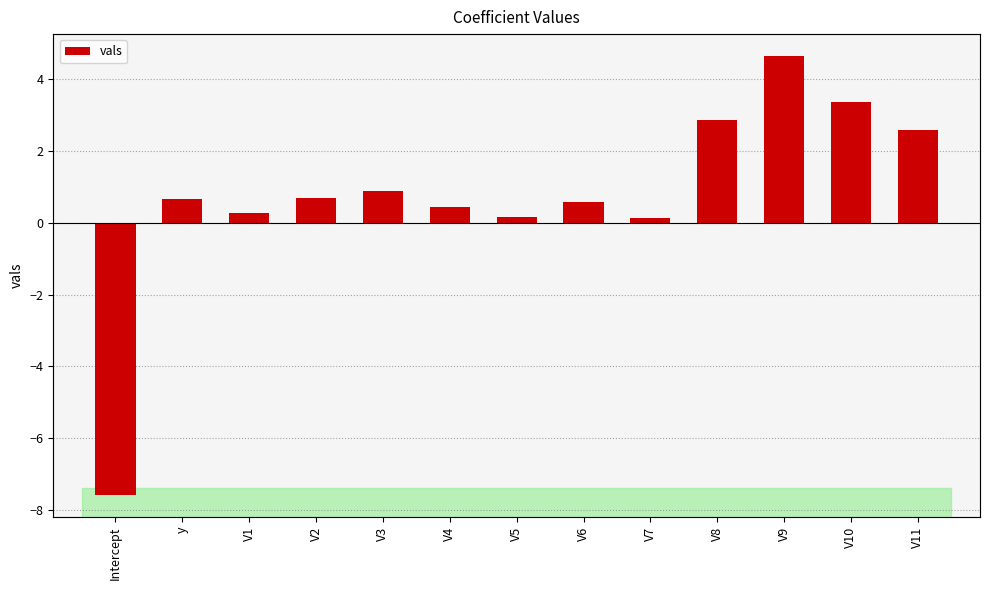

Between V10 and V5, which is larger?

V10